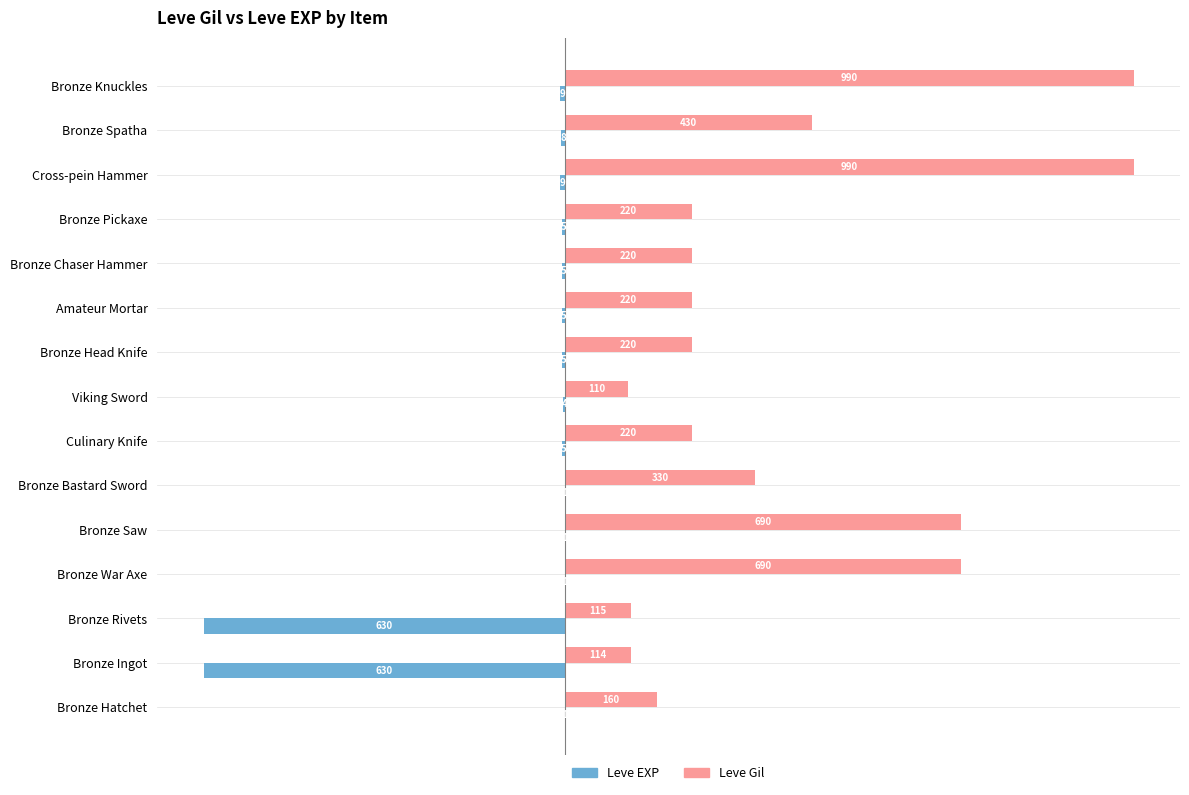

What is the highest value of the Leve Gil series?

990